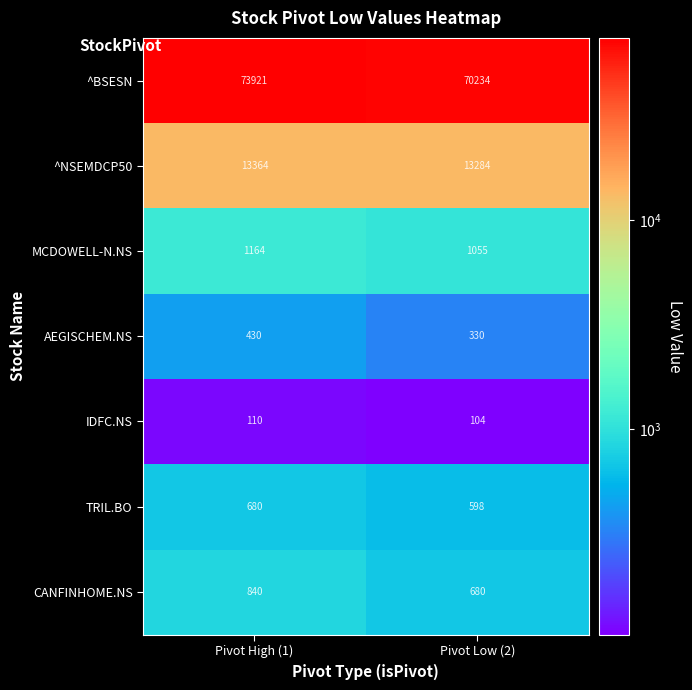

Which label corresponds to the largest value in the chart?

Pivot High (1)